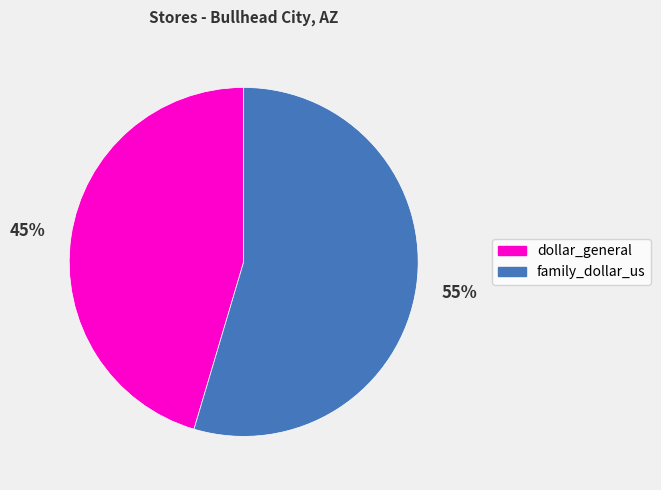

To the nearest percent, what is the combined percentage of family_dollar_us and dollar_general?

100%